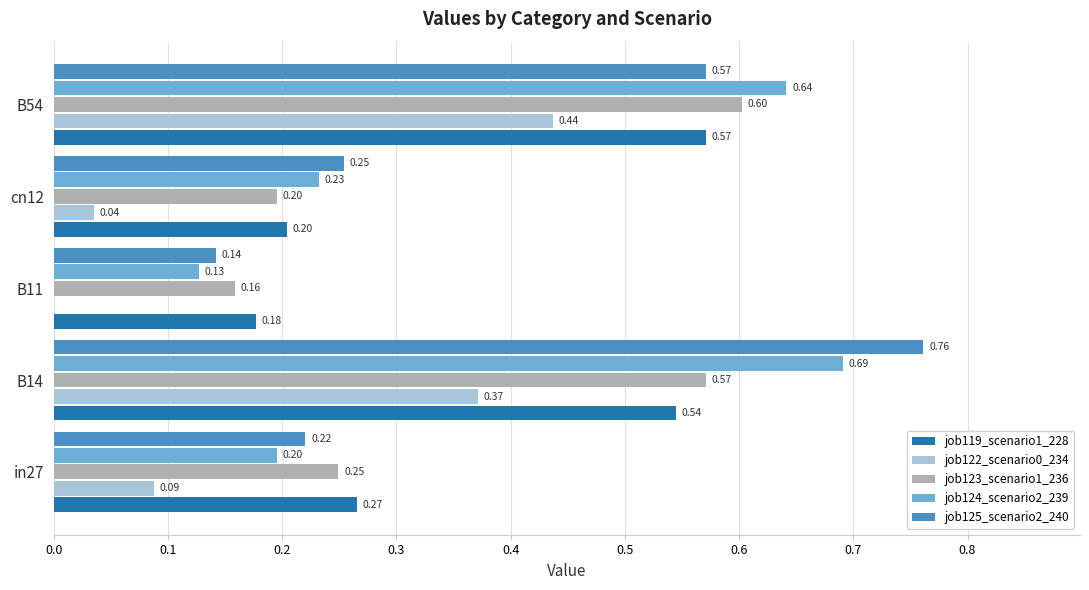

What is the total value across all series at B54?

2.8